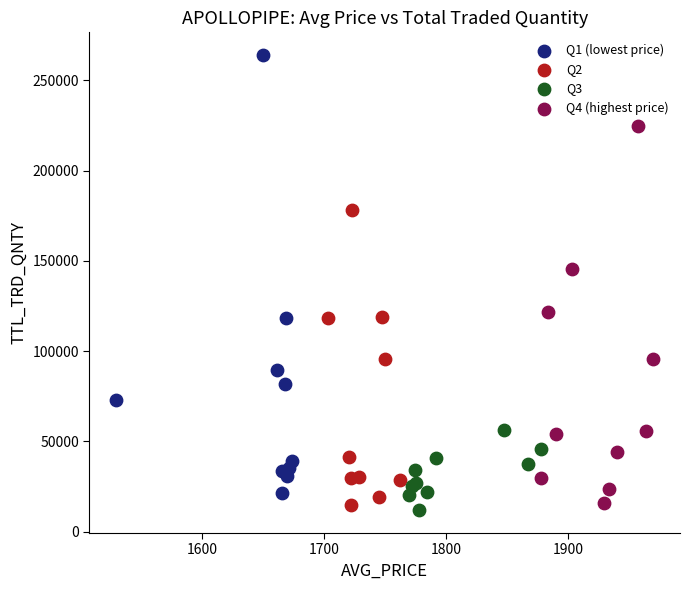

What are all the series names shown in the legend?

Q1 (lowest price), Q2, Q3, Q4 (highest price)